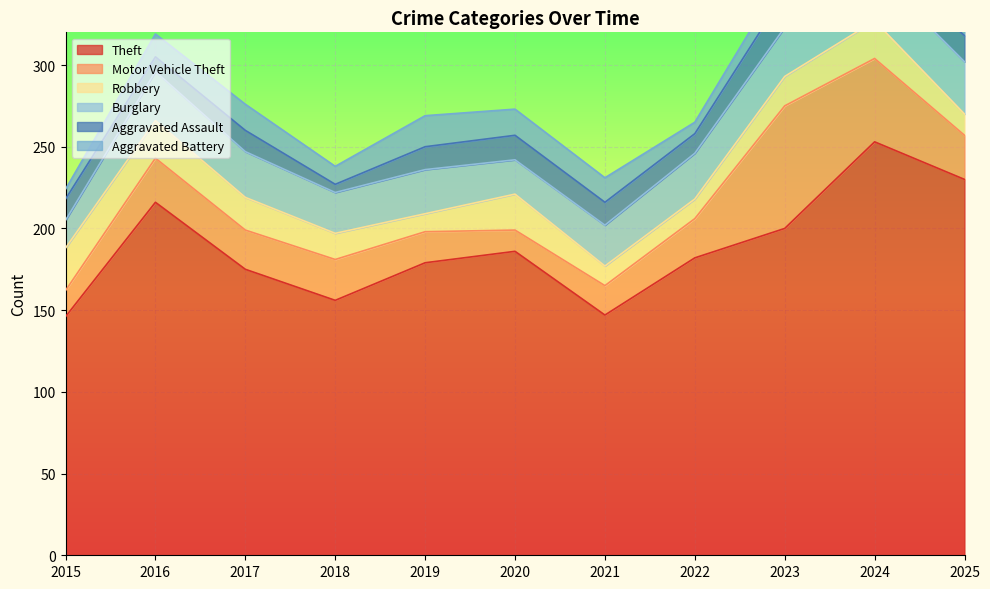

How many interior local valleys does the Aggravated Battery series have?

2